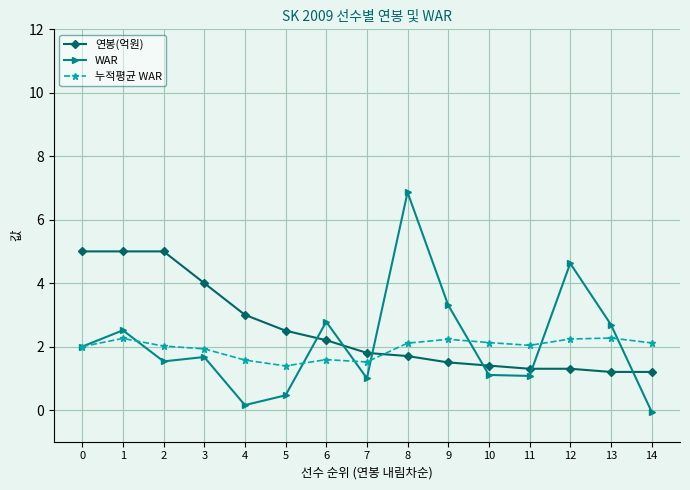

What is the greatest value displayed?

6.9